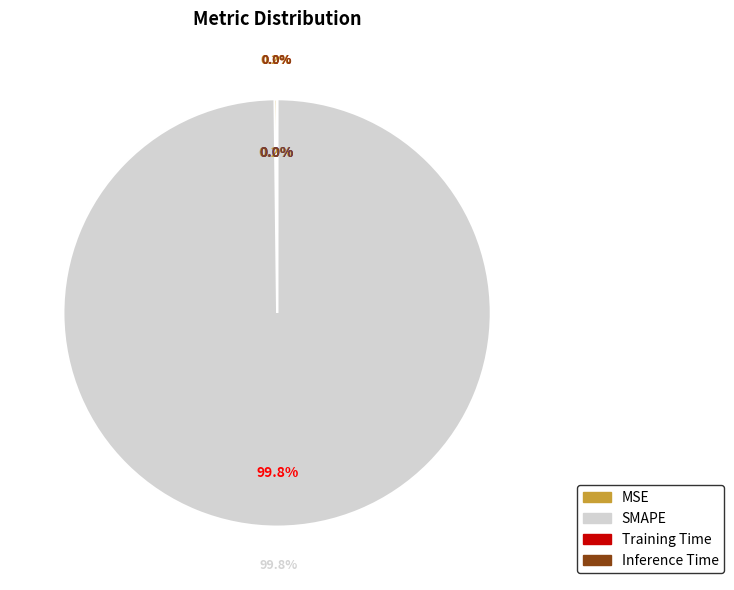

Is the sum of SMAPE and MSE greater than half?

Yes